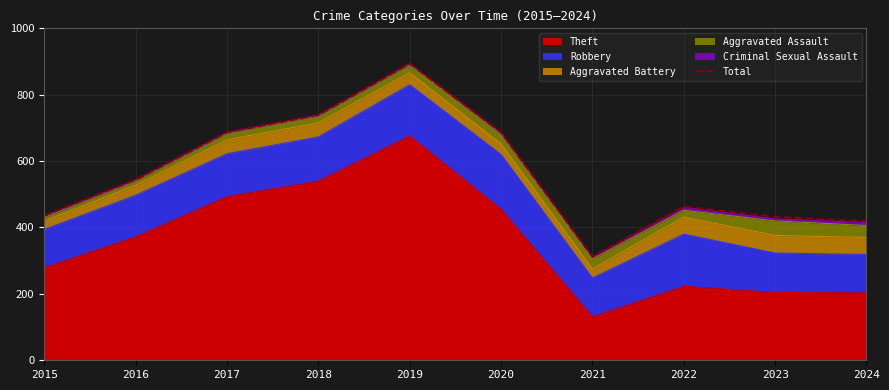

True or false: the data has more than 2 interior local peaks.

False